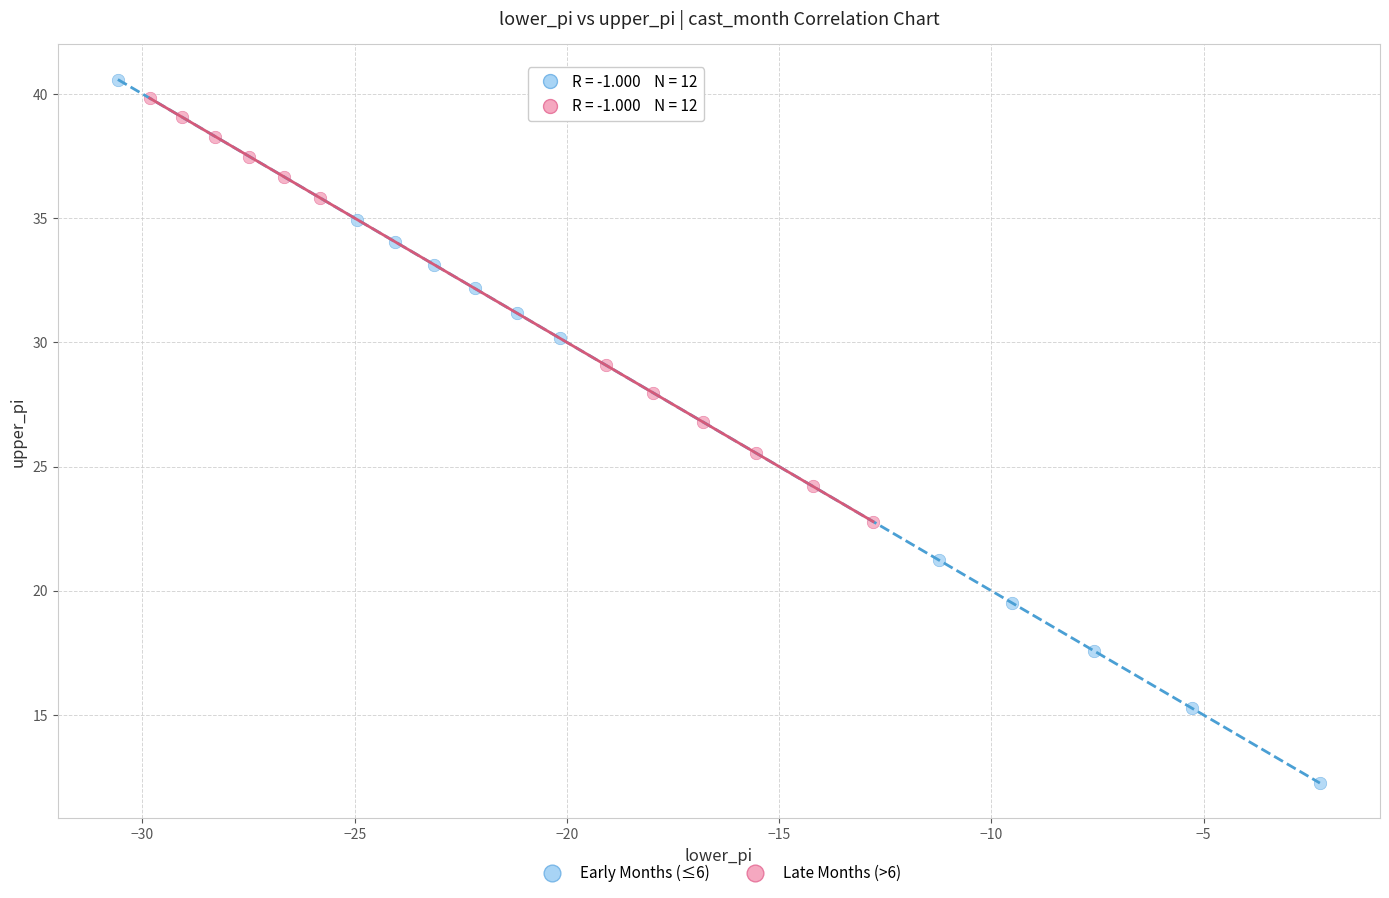

Which series reaches the minimum Y coordinate?

Early Months (≤6)